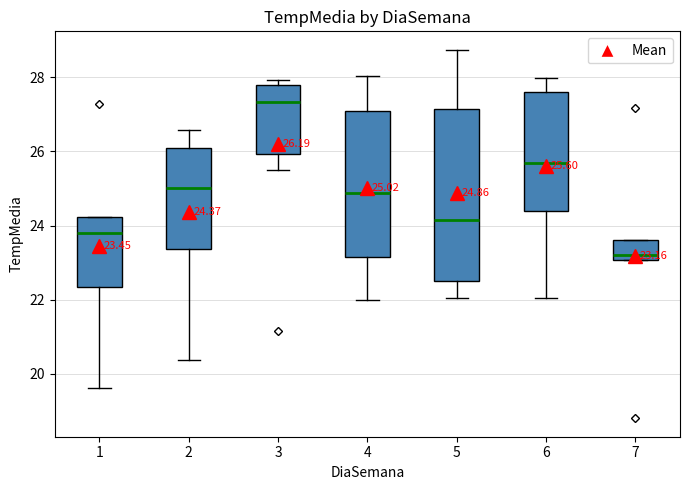

Which box is the tallest, from its lower edge to its upper edge?

5